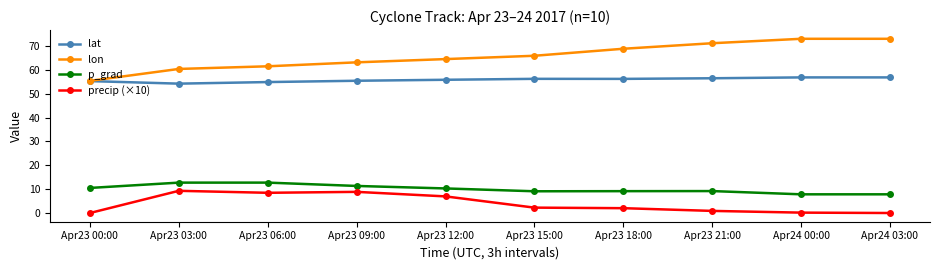

What is the value of the p_grad point at the 9th from the left?

7.8